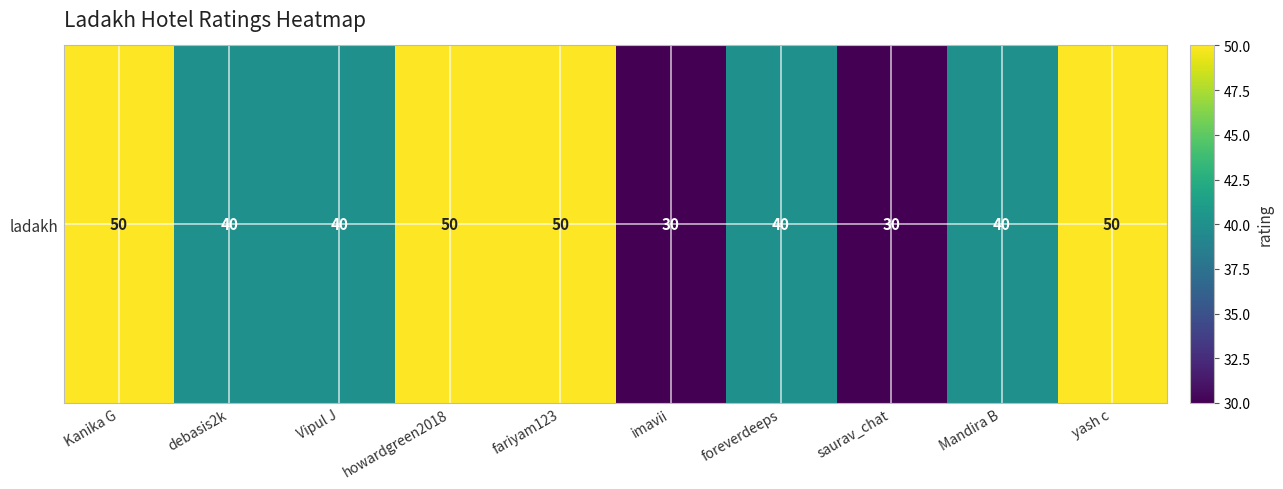

Rank the categories by value from lowest to highest.

imavii, saurav_chat, debasis2k, Vipul J, foreverdeeps, Mandira B, Kanika G, howardgreen2018, fariyam123, yash c